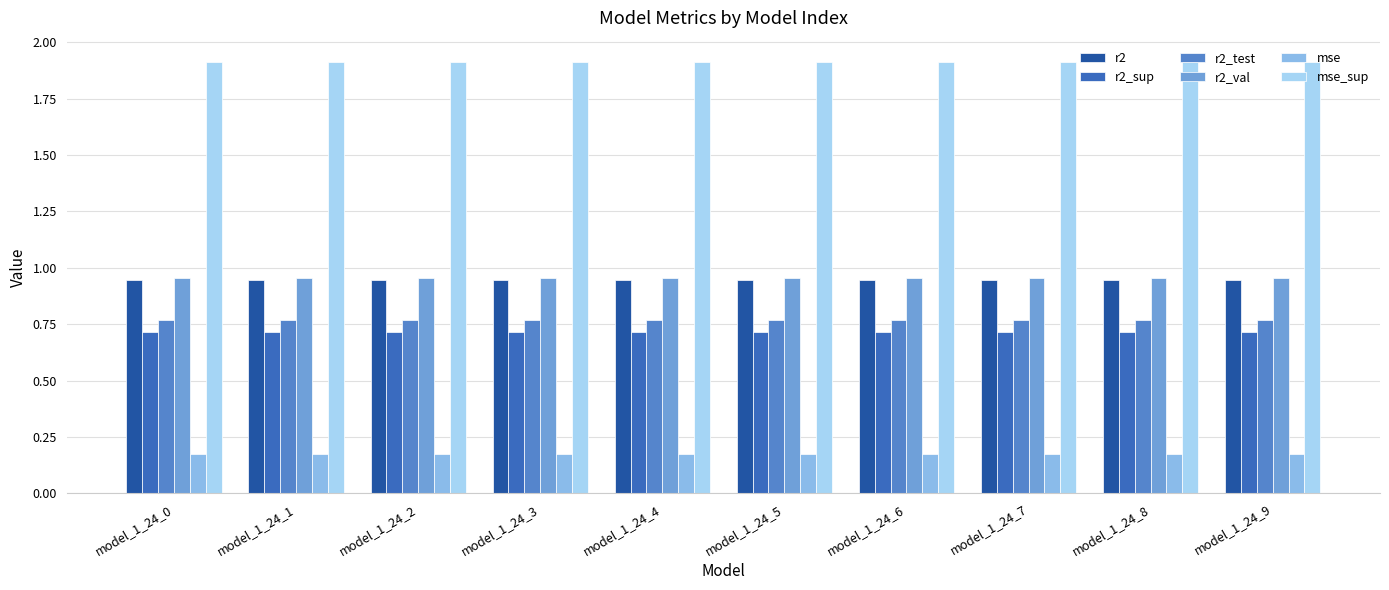

Rank the categories by mse value from lowest to highest.

model_1_24_0, model_1_24_1, model_1_24_2, model_1_24_3, model_1_24_4, model_1_24_5, model_1_24_6, model_1_24_7, model_1_24_8, model_1_24_9